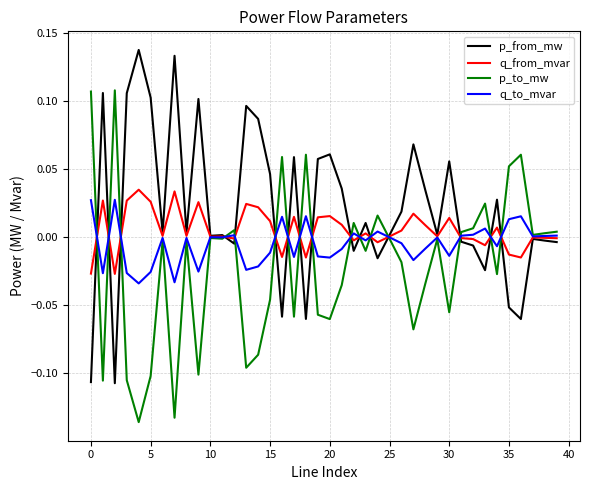

True or false: p_to_mw and p_from_mw intersect in this chart.

True